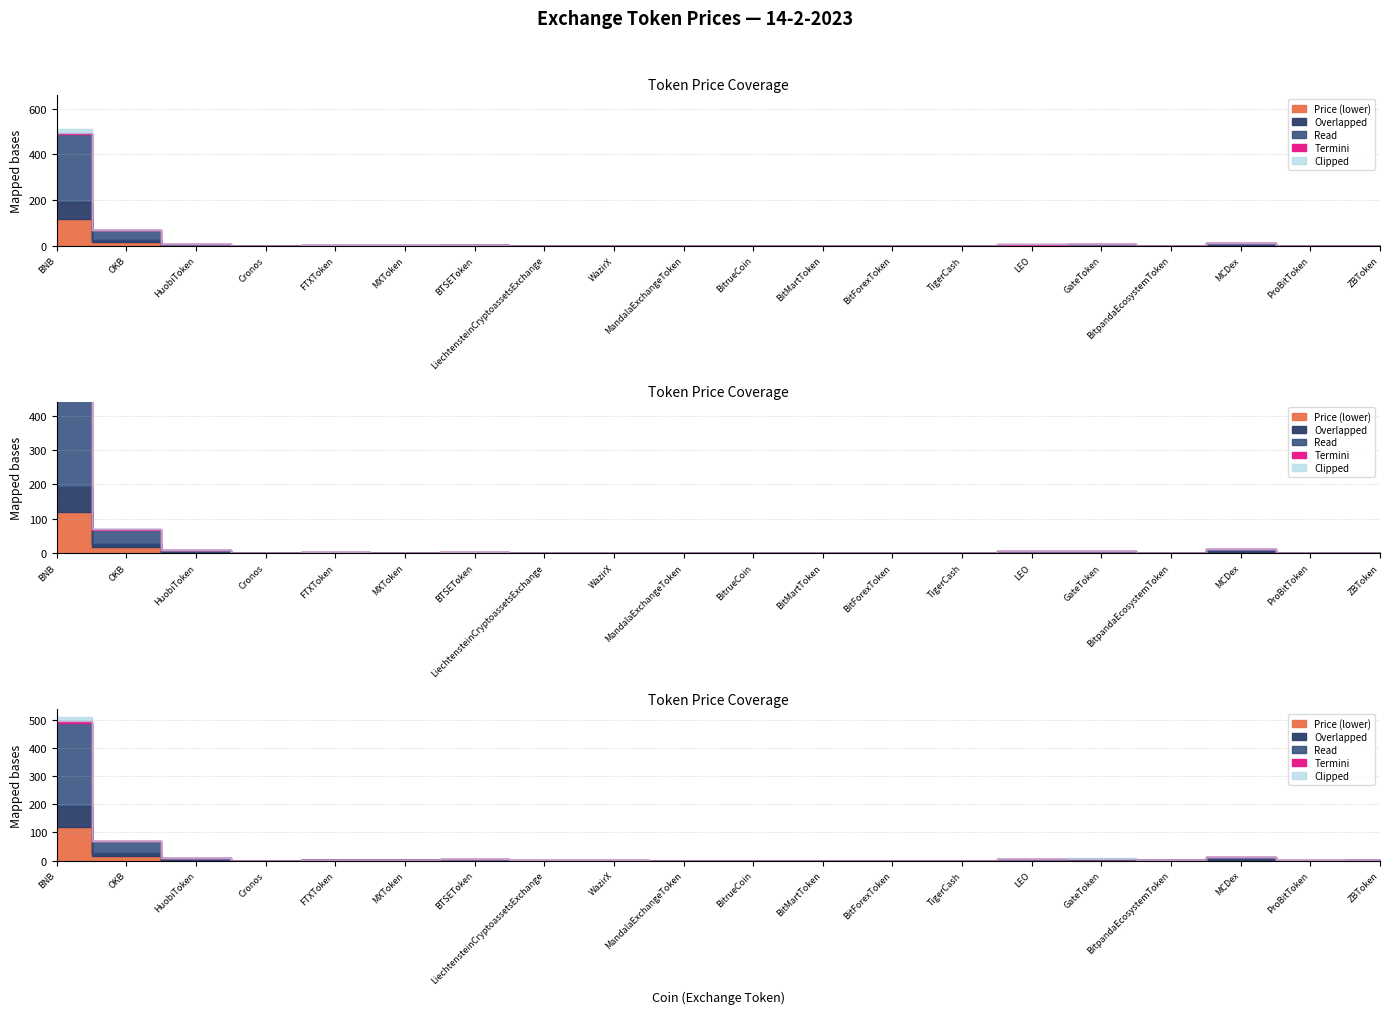

What is the difference between the highest and lowest values at WazirX?

7.8